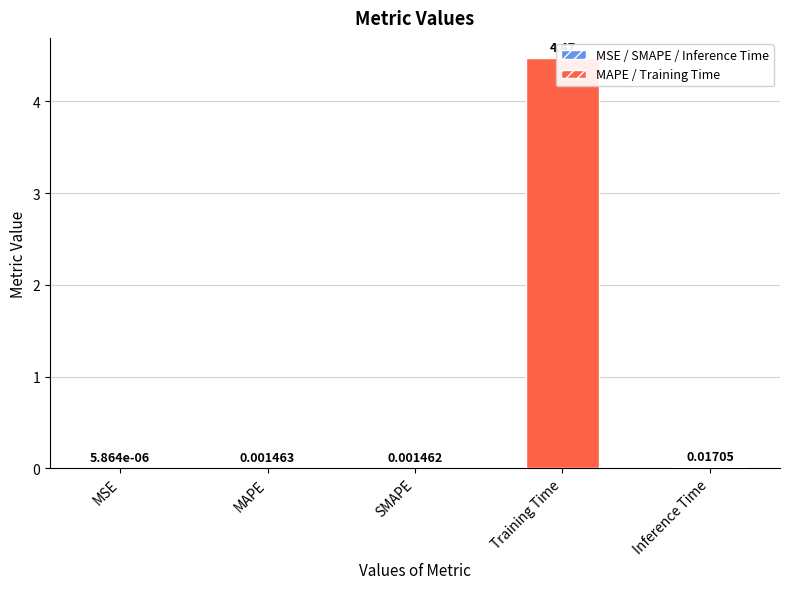

Is it true that the value at Training Time is 4.5?

True